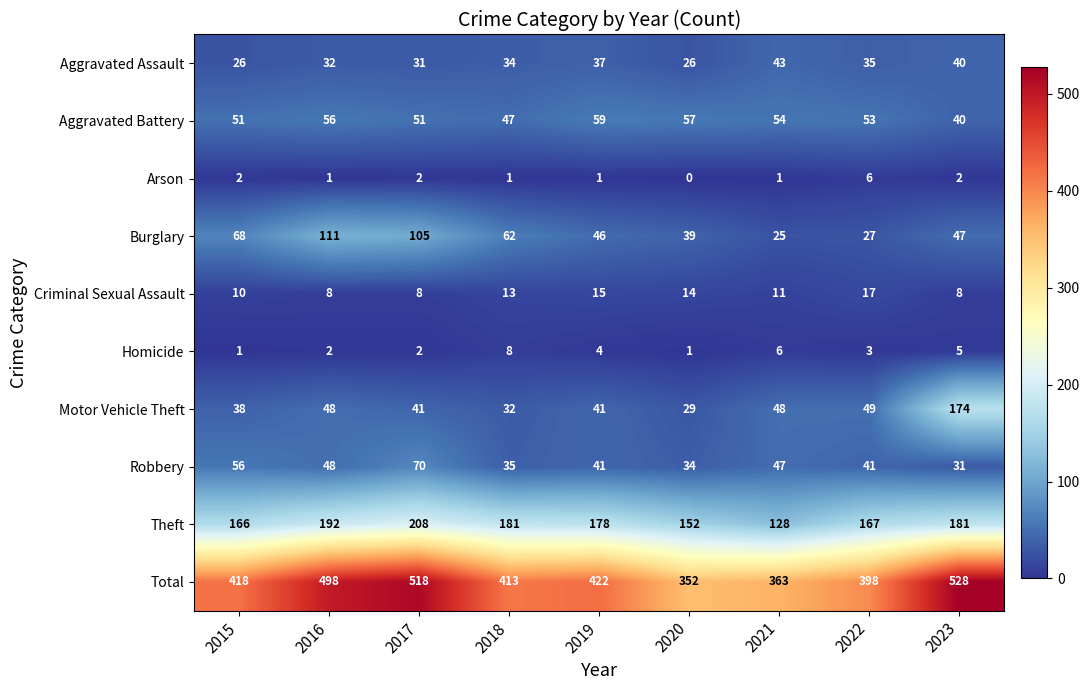

Between 2015 and 2018, which series saw the biggest shift?

Robbery